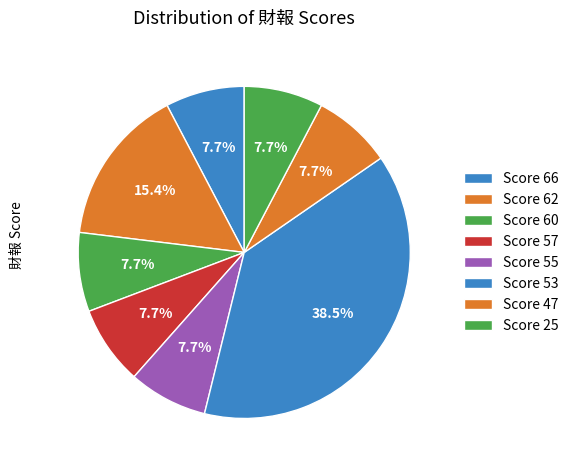

Does any single category account for the majority?

No